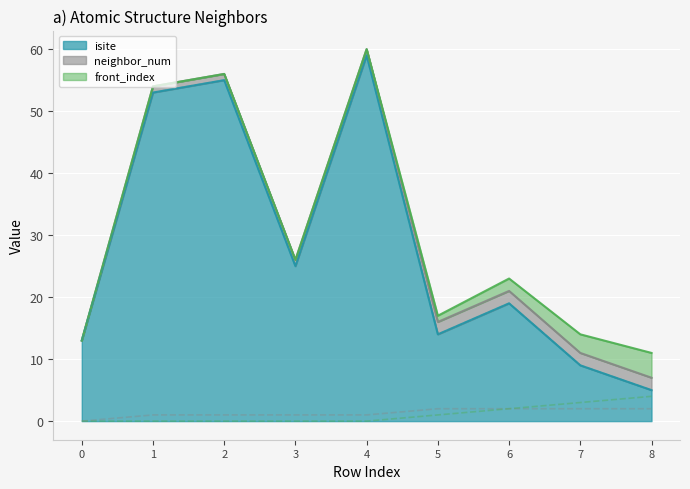

What is the minimum value for isite?

5